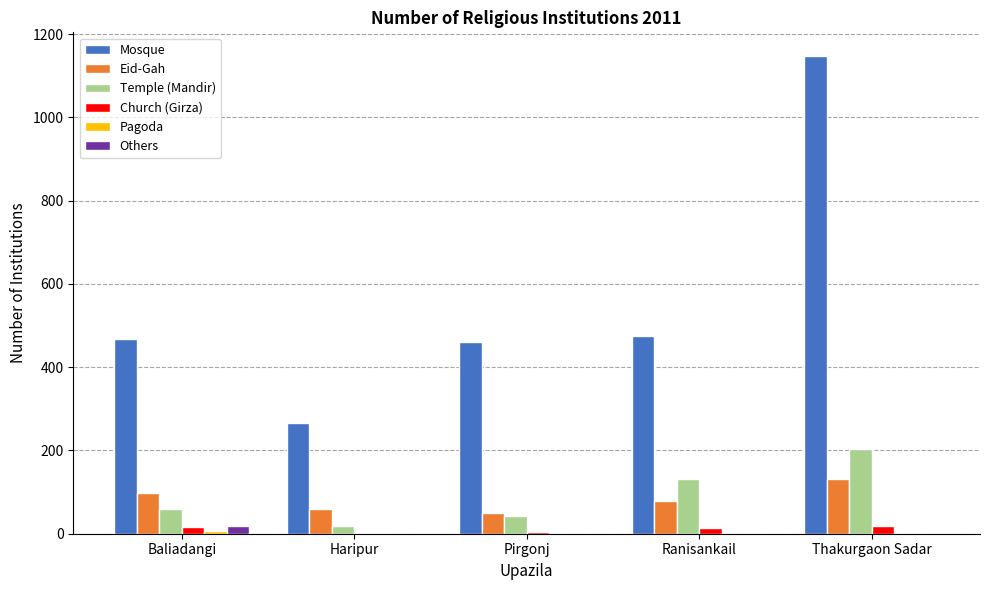

True or false: Mosque has a value of 265 at Haripur.

True